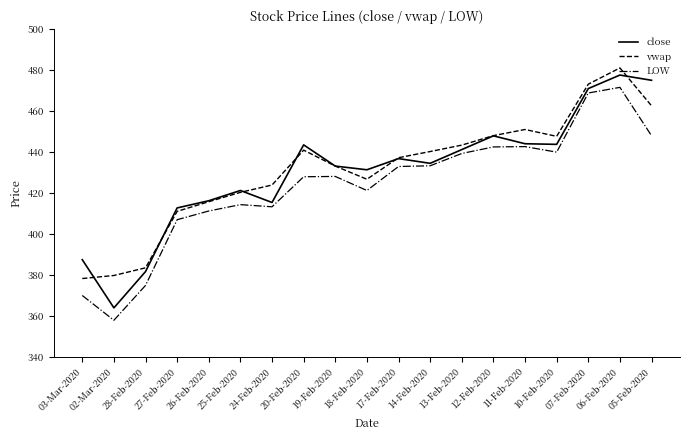

What is the approximate value of close at 27-Feb-2020?

412.8